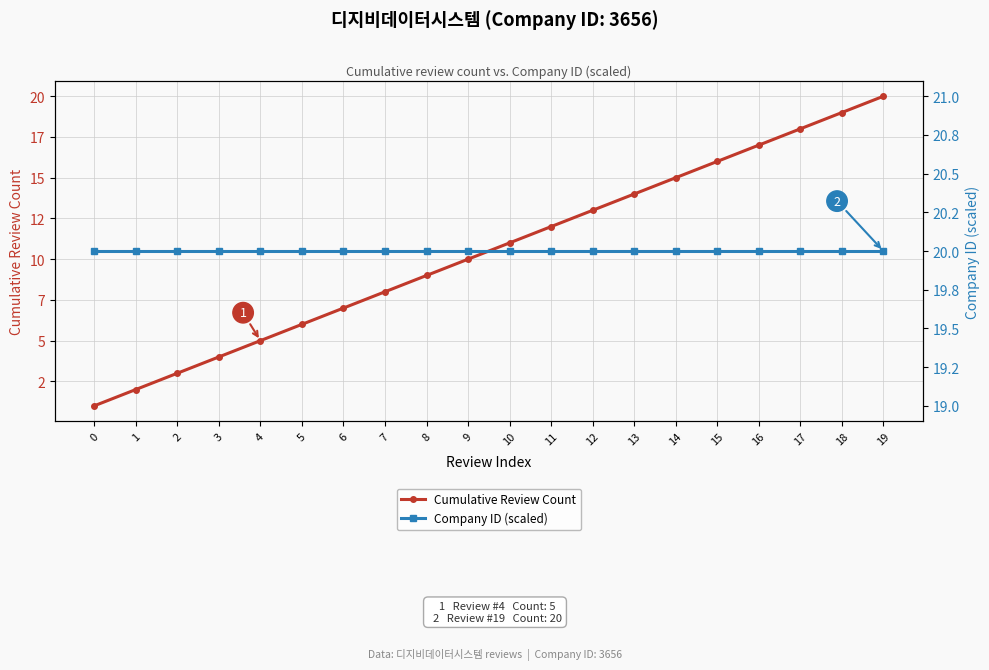

The Cumulative Review Count series shows 17 at 16. True or false?

True